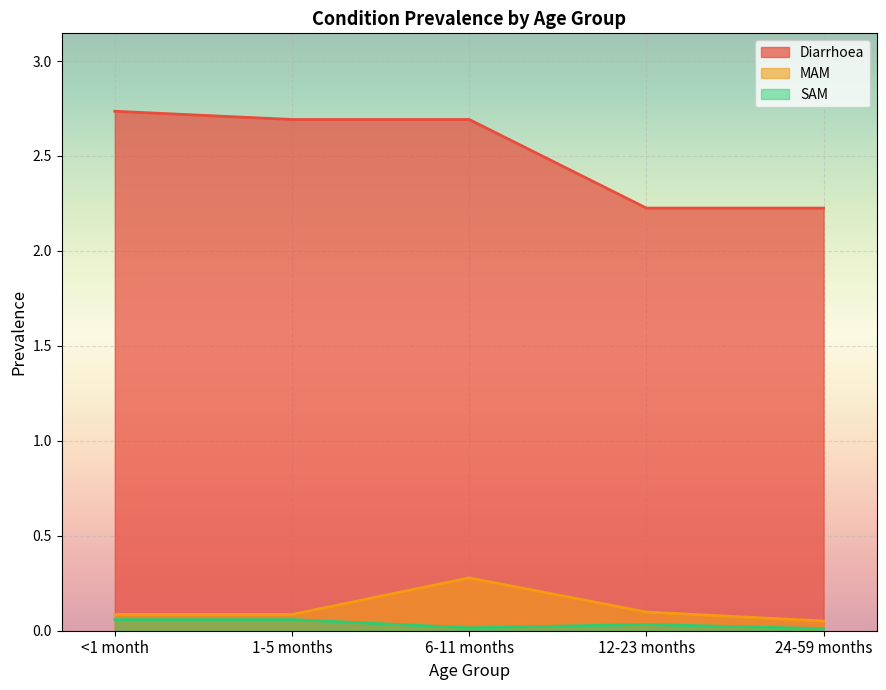

The Diarrhoea series shows 3.9 at 12-23 months. True or false?

False